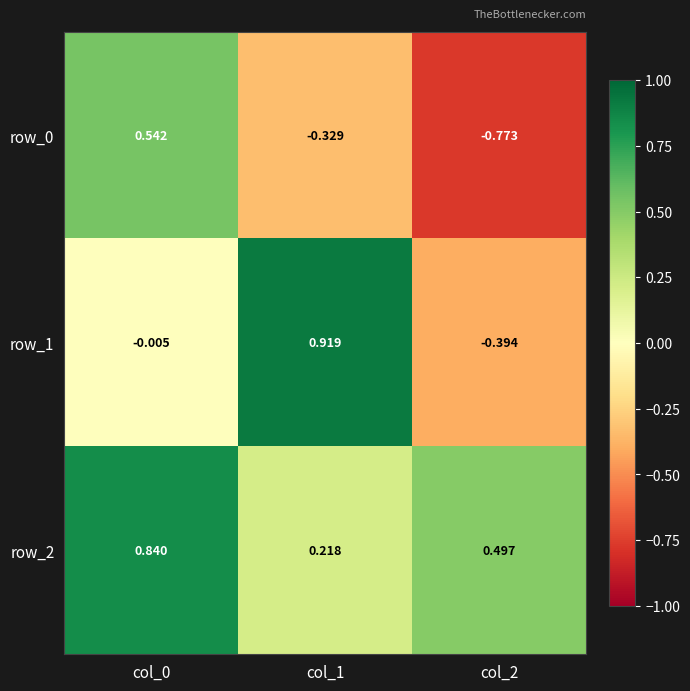

Where is row_0 nearest to the value 0?

col_1